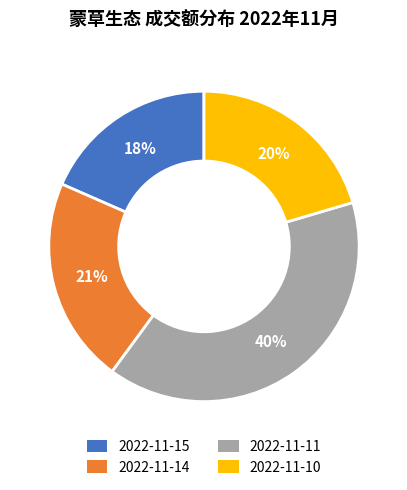

To the nearest percent, what is the average slice percentage?

25%